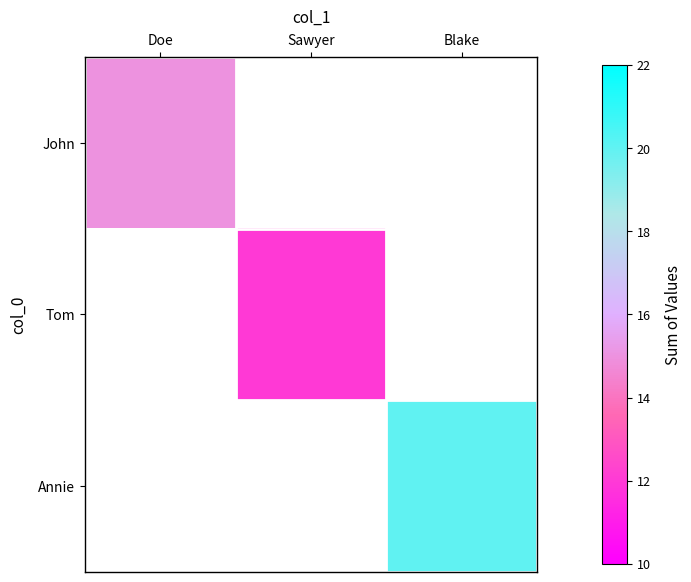

At how many categories does at least one series exceed 17?

1